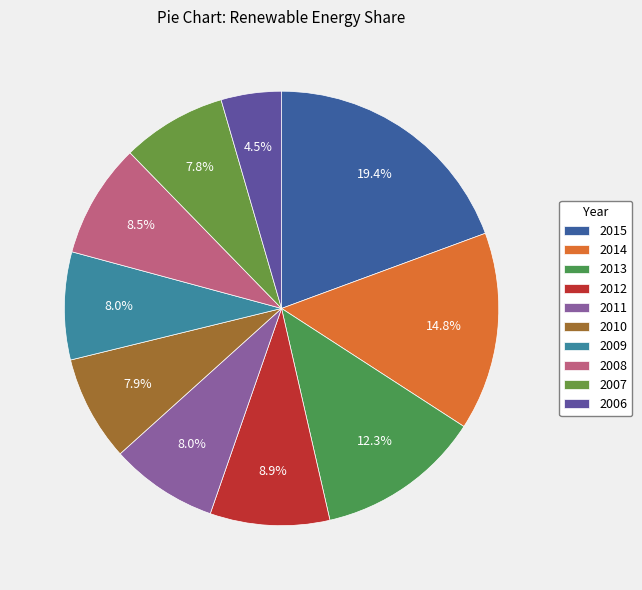

How many segments does this pie chart have?

10